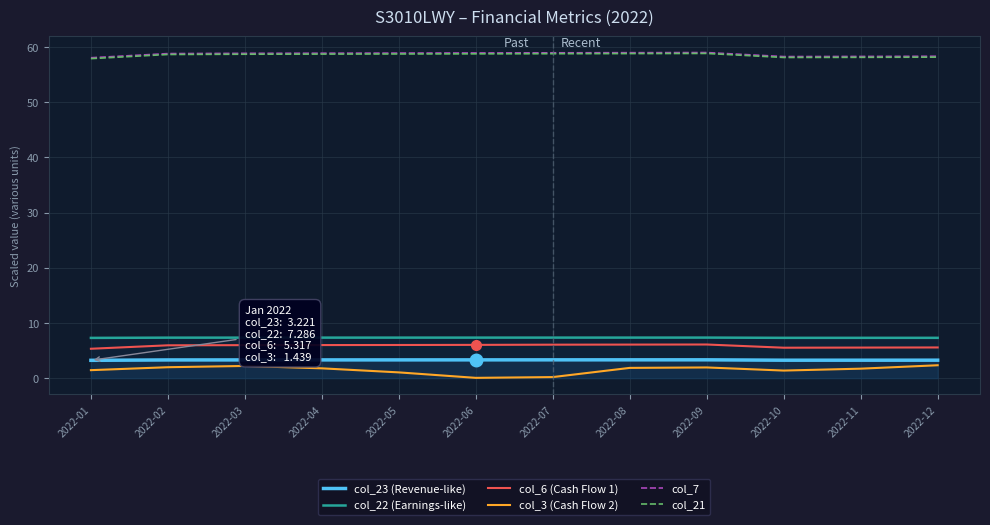

Reading left to right, extract all data points from this chart.

col_23 (Revenue-like): 3.2	3.3	3.3	3.3	3.3	3.3	3.3	3.3	3.3	3.2	3.2	3.2
col_22 (Earnings-like): 7.3	7.3	7.3	7.3	7.3	7.3	7.3	7.3	7.3	7.3	7.3	7.3
col_6 (Cash Flow 1): 5.3	5.9	6.0	6.0	6.0	6.0	6.1	6.1	6.1	5.5	5.5	5.6
col_3 (Cash Flow 2): 1.4	2.0	2.2	1.8	1.0	0.0	0.2	1.8	1.9	1.4	1.7	2.3
col_7: 58.0	58.8	58.9	58.9	58.9	58.9	58.9	59.0	59.0	58.3	58.3	58.3
col_21: 57.9	58.6	58.7	58.7	58.7	58.8	58.8	58.8	58.8	58.1	58.1	58.2